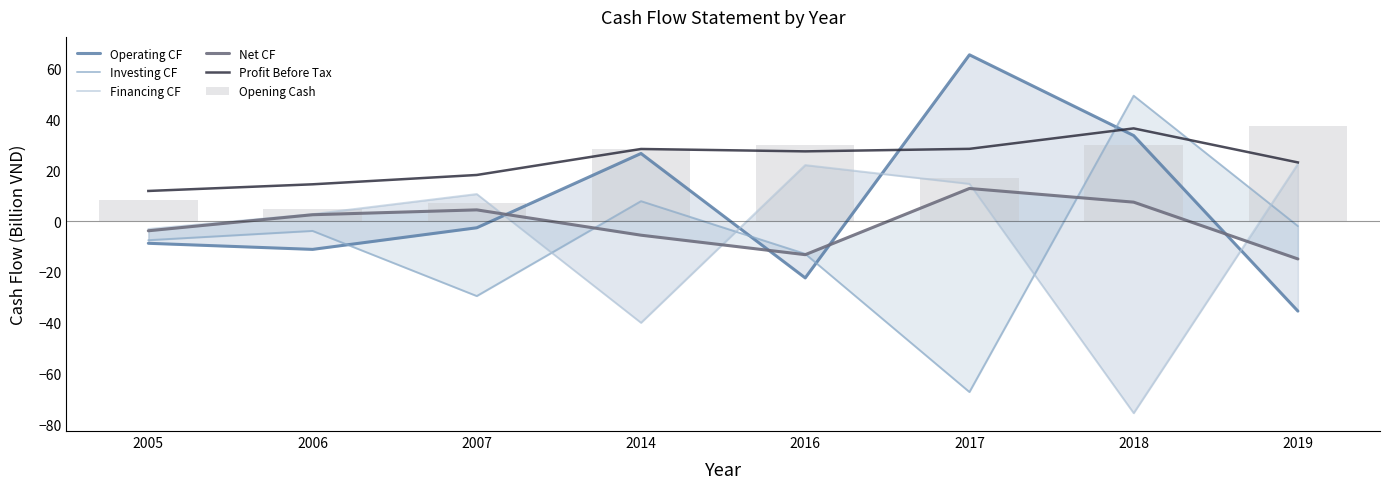

Reading left to right, what are all the values shown in this chart?

Operating CF: -8.7	-11.1	-2.6	26.6	-22.3	65.4	33.6	-35.4
Investing CF: -7.5	-3.9	-29.5	7.8	-12.9	-67.2	49.3	-1.9
Financing CF: -3.1	2.7	10.6	-40.0	22.0	14.6	-75.5	22.5
Net CF: -3.8	2.5	4.4	-5.5	-13.2	12.8	7.5	-14.9
Profit Before Tax: 11.9	14.5	18.1	28.4	27.4	28.4	36.4	23.1
Opening Cash: 8.4	4.6	7.1	28.3	30.1	16.9	29.7	37.2